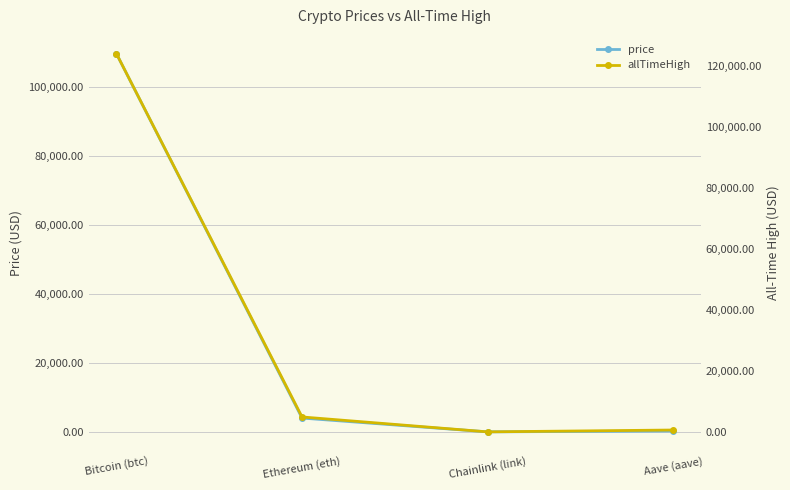

What is the approximate value of price at Aave (aave)?

268.7